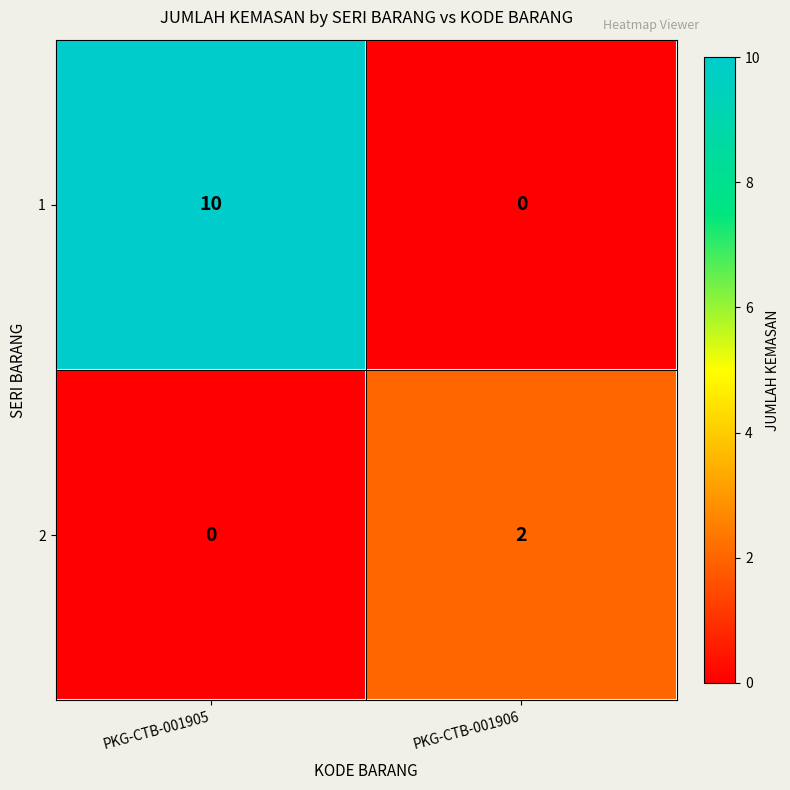

List the series in order of their overall mean, highest first.

1, 2